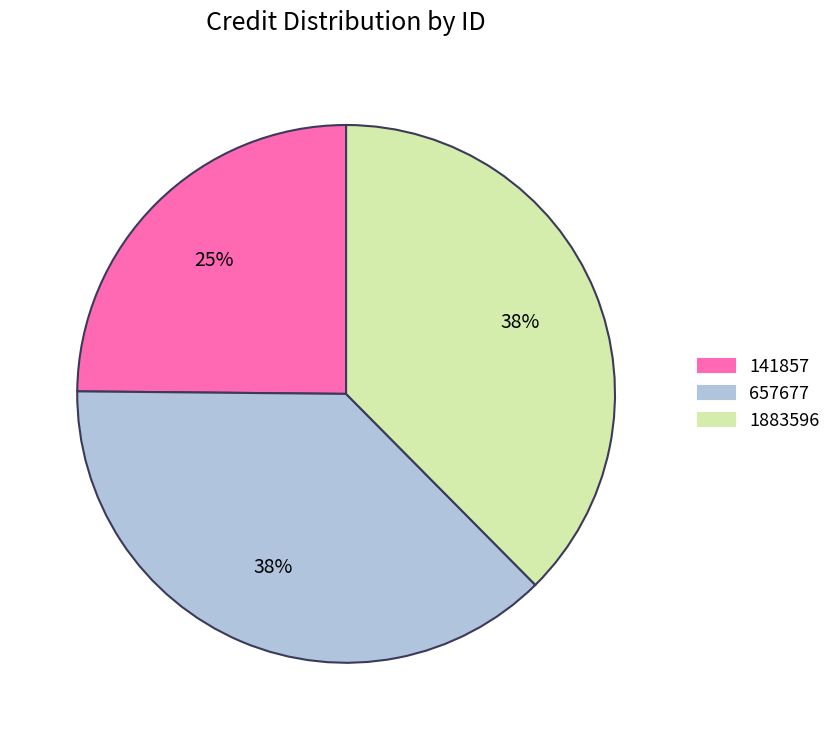

To the nearest percent, what is the difference between the largest and smallest slice percentages?

13%